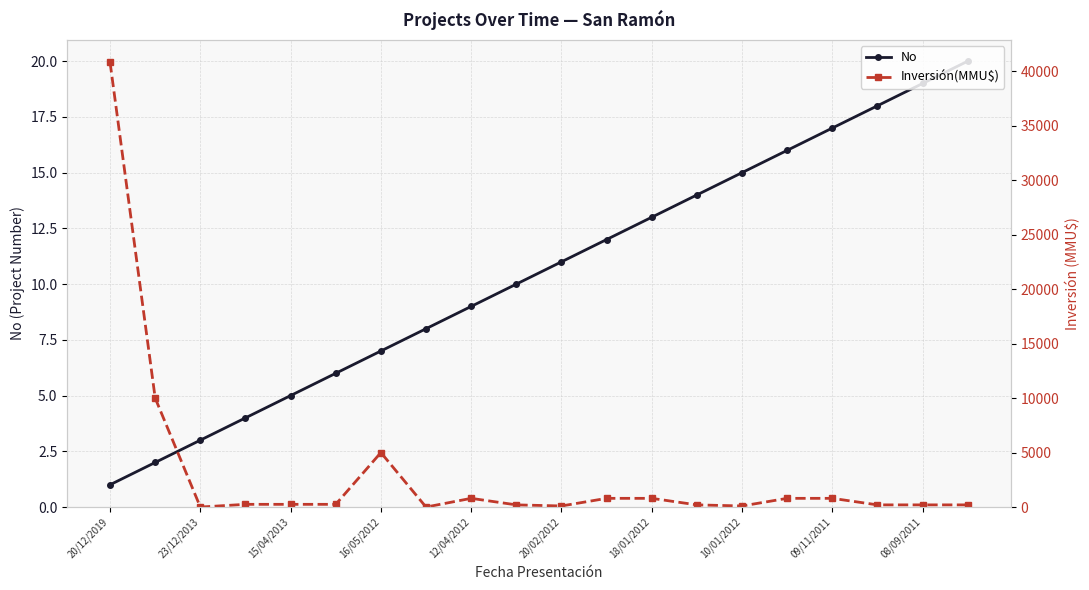

Count the number of data series in this chart.

2